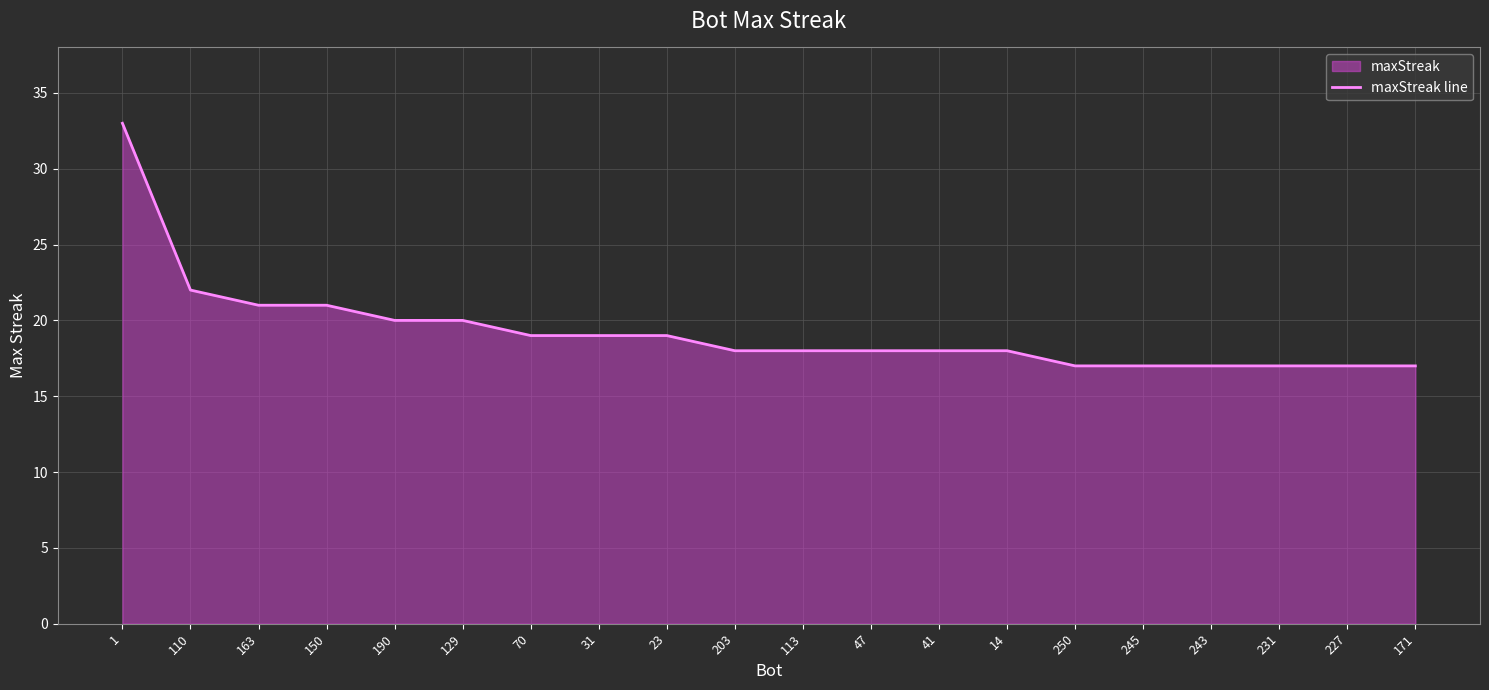

How many data points are above 18?

9